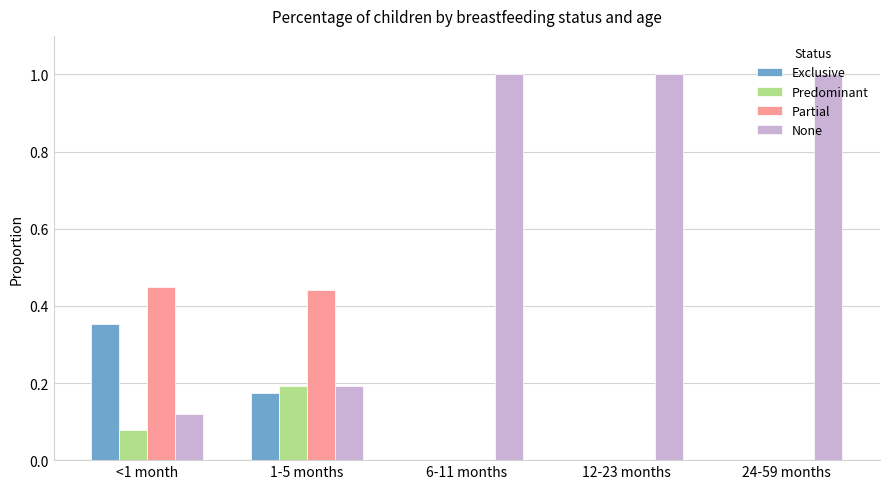

What is the sum of the None values at 6-11 months and 1-5 months?

1.2